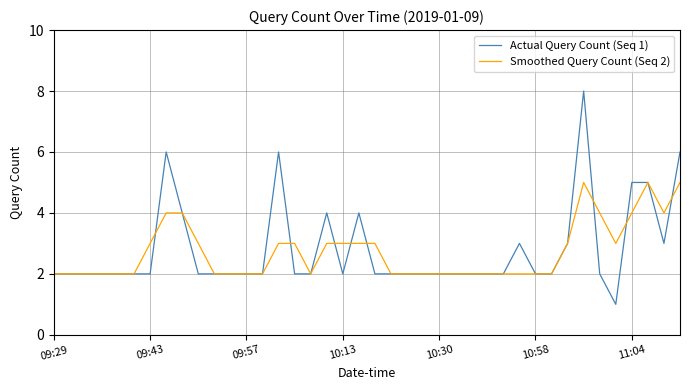

What is the greatest value displayed?

8